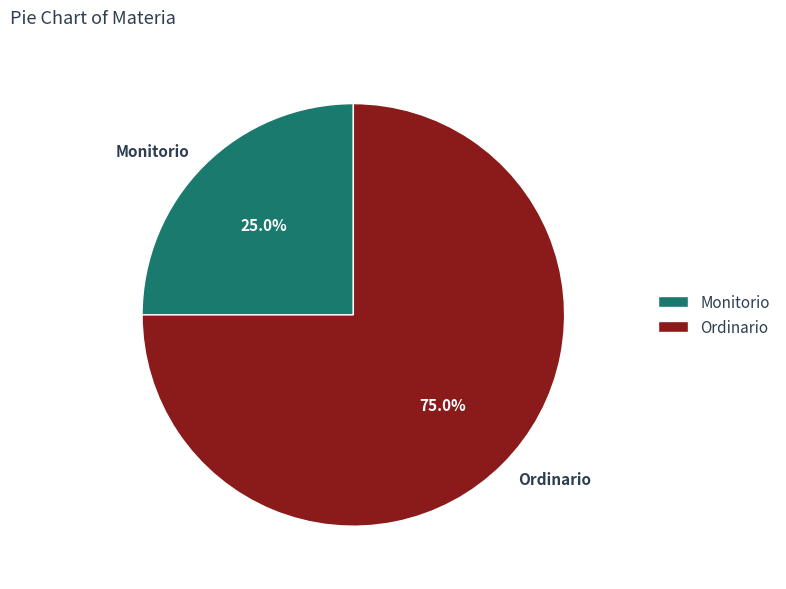

How much of the chart is everything except Monitorio?

75.0%